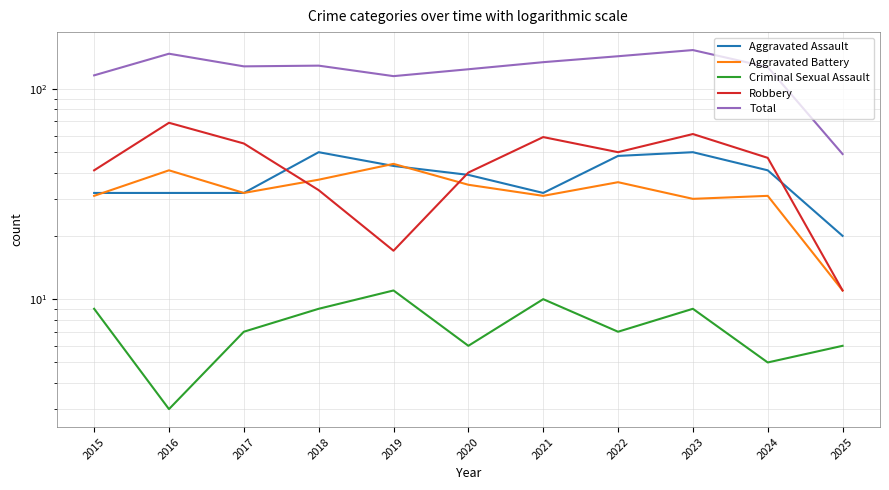

At which category is the sum across all series the highest?

2023